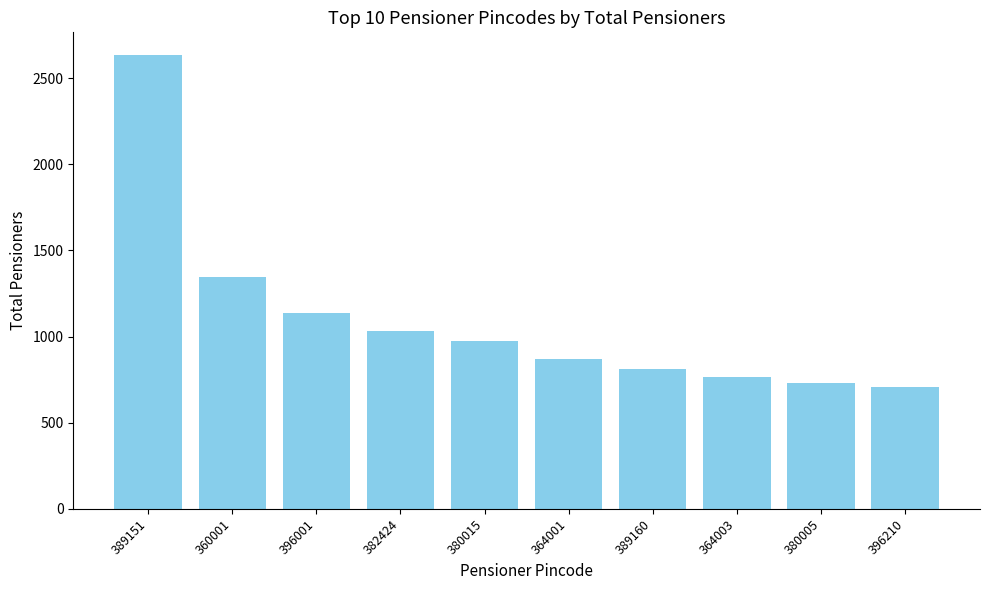

At which category does the chart reach its peak across all series?

389151